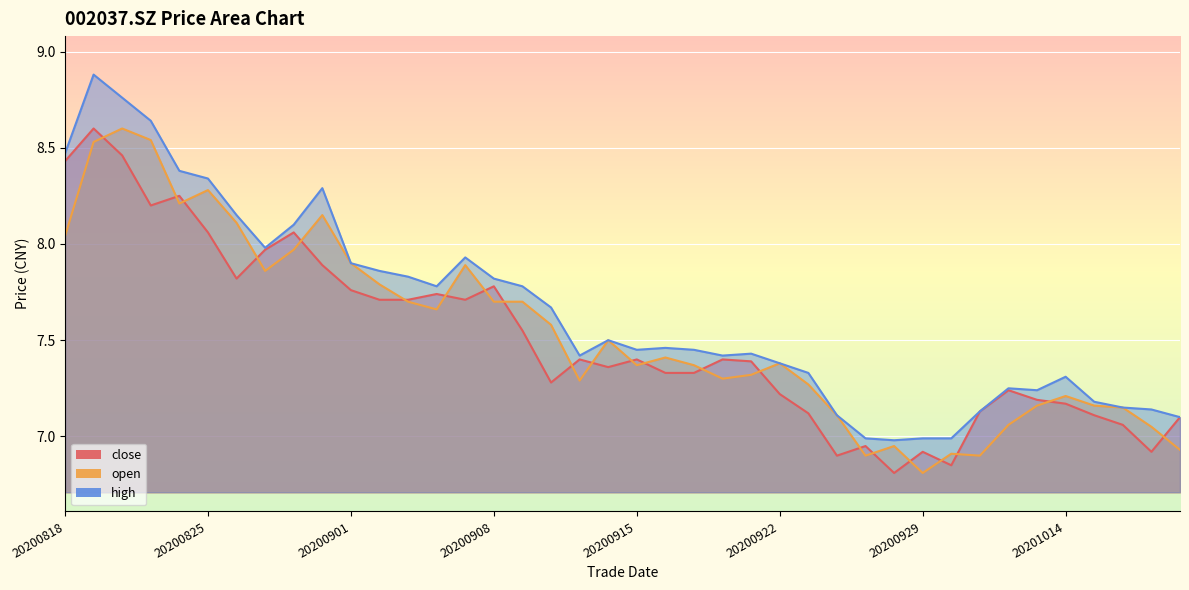

At how many categories does at least one series exceed 7?

36